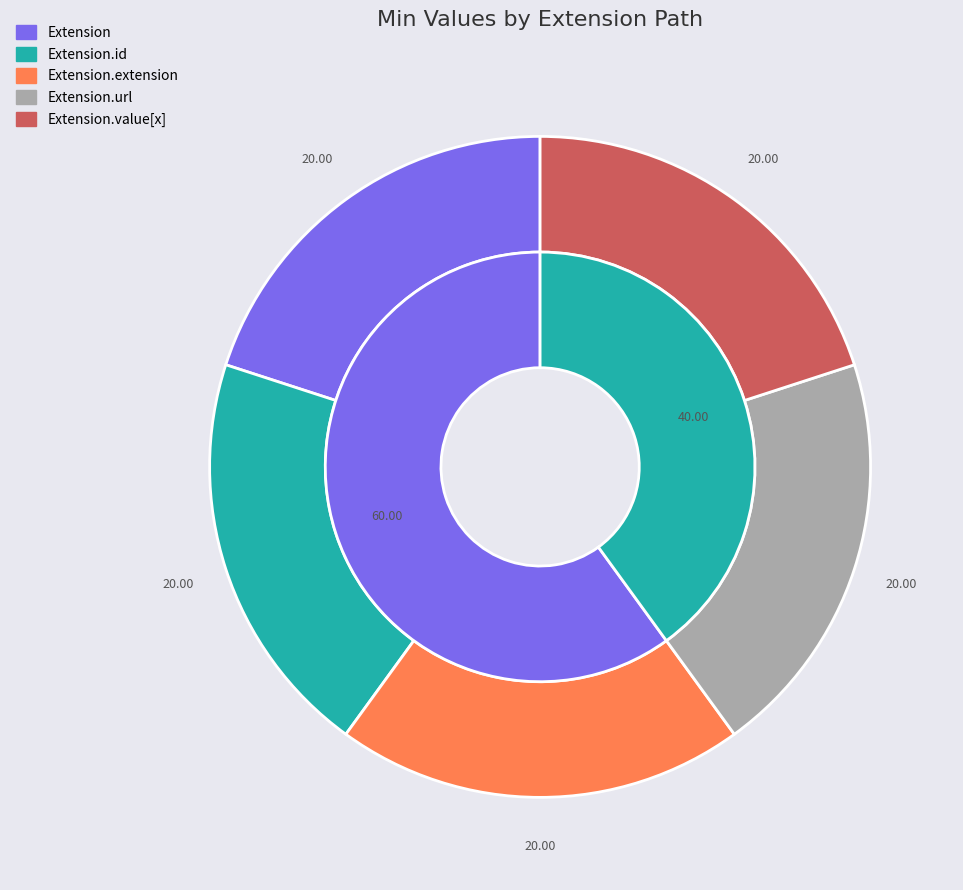

Rank the categories by value from lowest to highest.

Extension, Extension.id, Extension.extension, Extension.url, Extension.value[x]